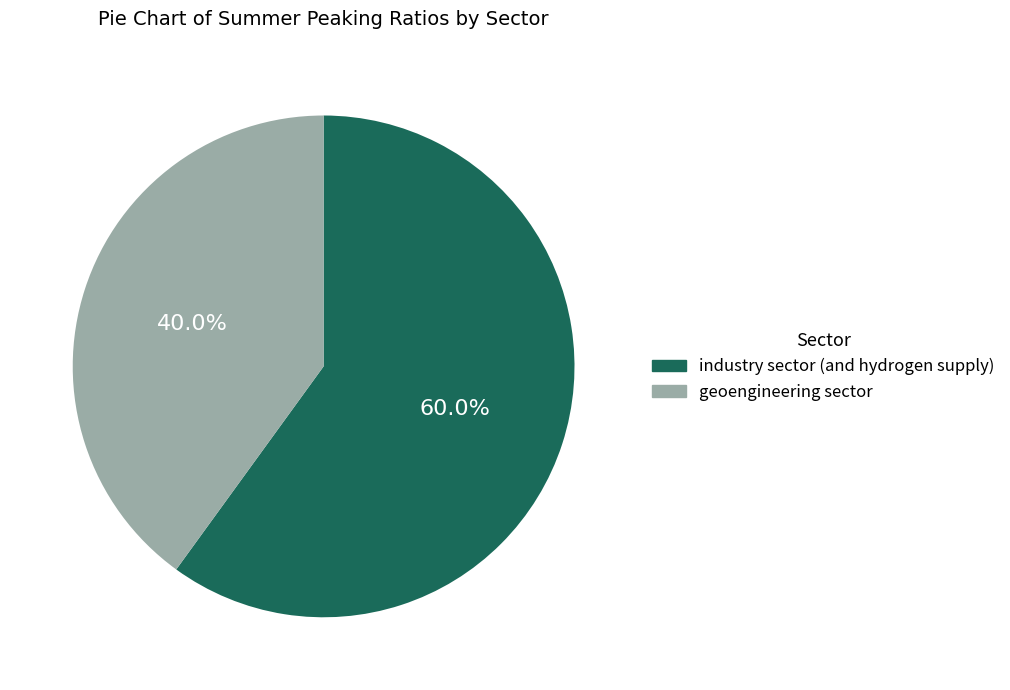

What is the largest slice in the pie chart?

industry sector (and hydrogen supply)